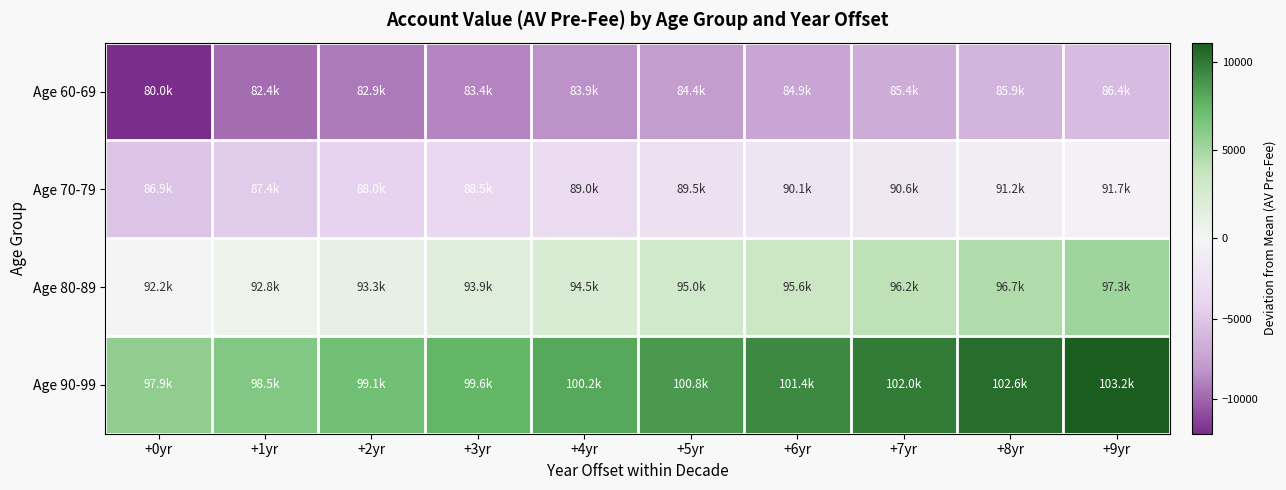

Rank the series at +8yr from lowest to highest value.

Age 60-69, Age 70-79, Age 80-89, Age 90-99